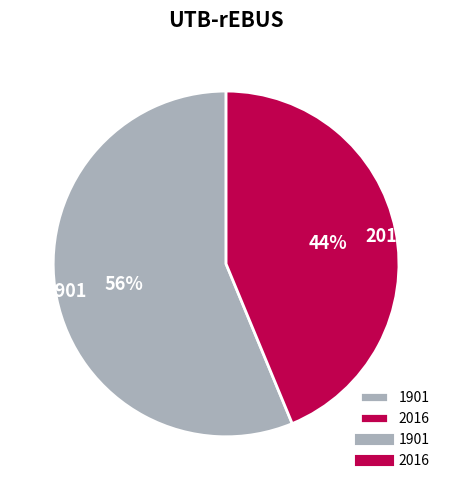

The 1901 slice represents 56% of the pie. True or false?

True